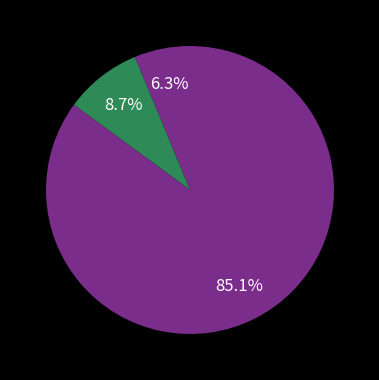

To the nearest percent, what is the difference between the largest and smallest slice percentages?

85%